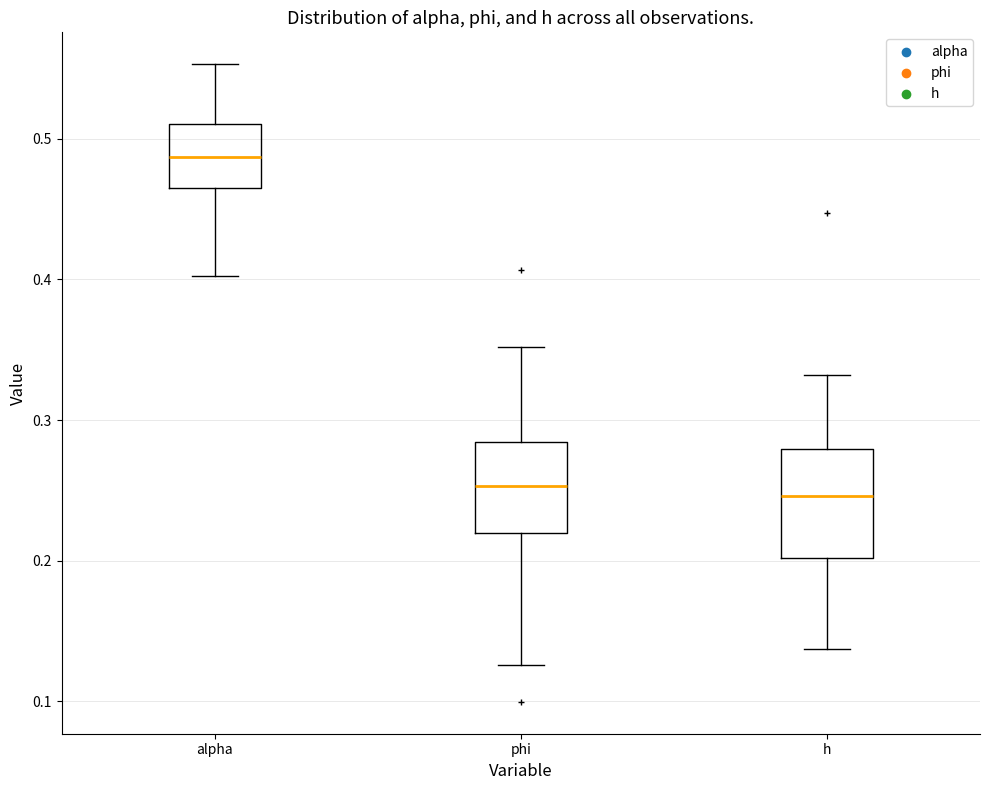

Reading left to right, read every box against the y-axis: the position of its median line, the range the box covers, and the ends of its whiskers. The values are not printed on the chart, so give them approximately, as read against the axis.

alpha: median 0.49, box 0.46 to 0.51, whiskers 0.40 to 0.55
phi: median 0.25, box 0.22 to 0.28, whiskers 0.13 to 0.35
h: median 0.25, box 0.20 to 0.28, whiskers 0.14 to 0.33